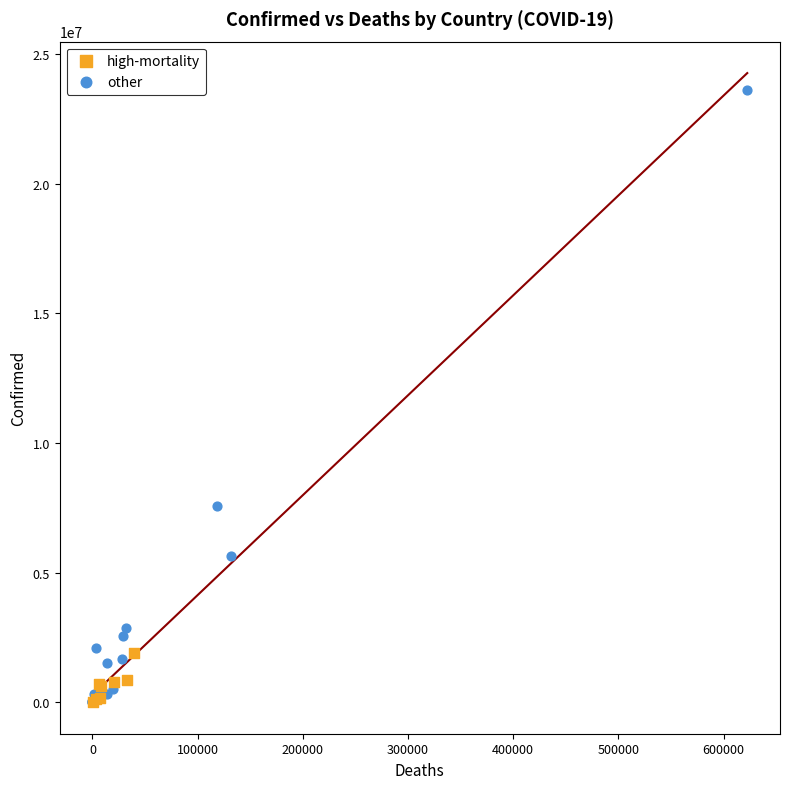

Which series has the largest Y range (max minus min)?

other